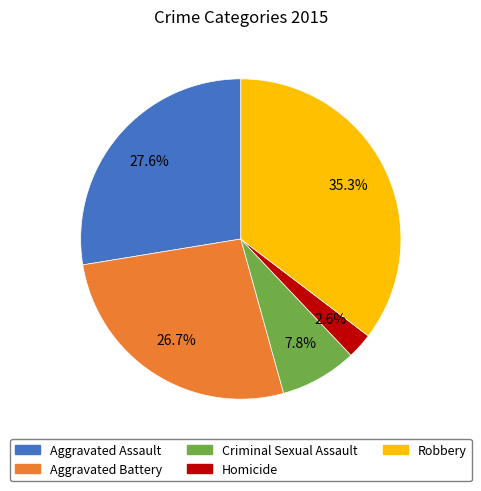

The Homicide slice represents 3% of the pie. True or false?

True